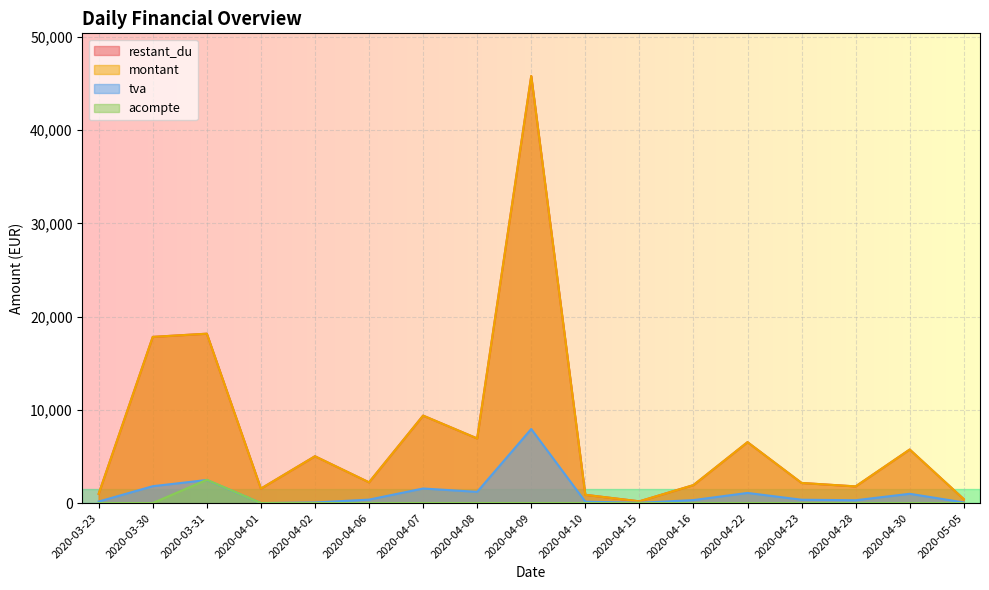

What is the sum of all montant values?

127510.4